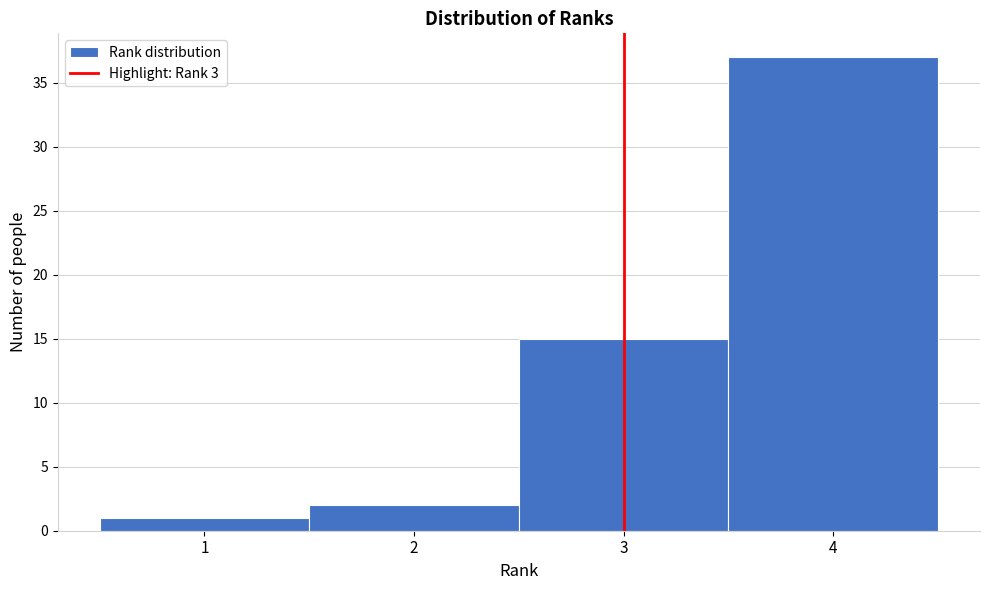

Reading left to right, list every bar in this chart as the range it spans on the x-axis followed by its height. The values are not printed on the chart, so give them approximately, as read against the axis.

0.5 to 1.5: 1
1.5 to 2.5: 2
2.5 to 3.5: 15
3.5 to 4.5: 37